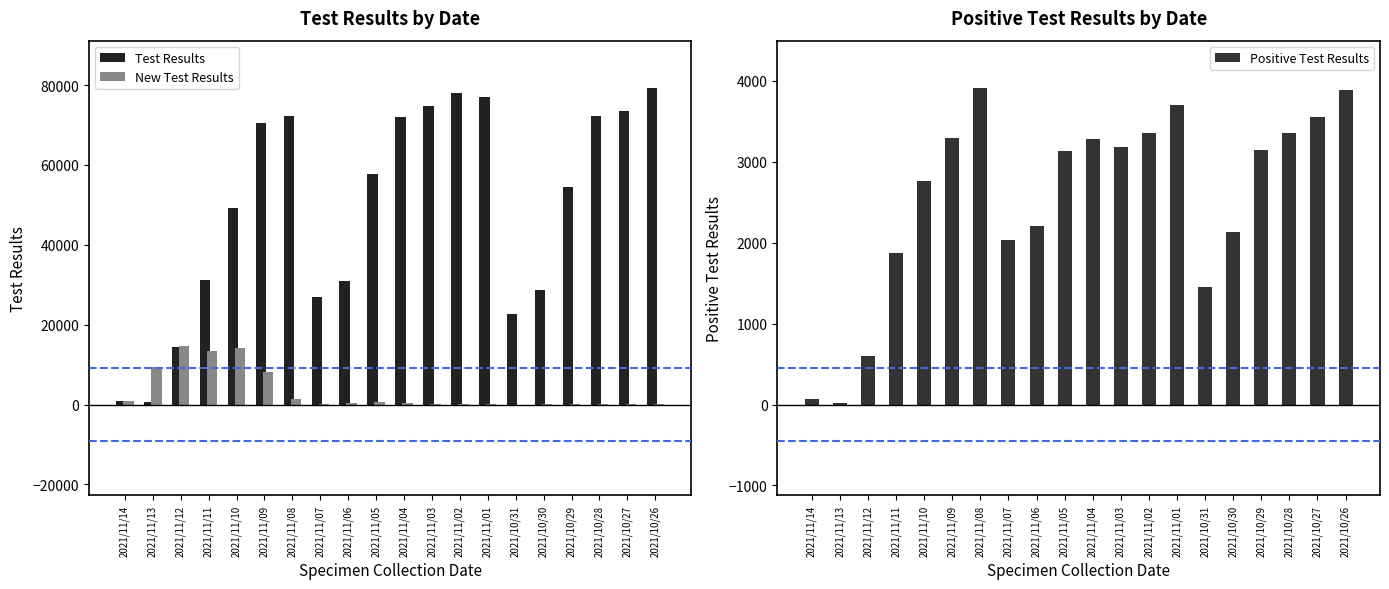

How many values in the Test Results series exceed 57739?

9